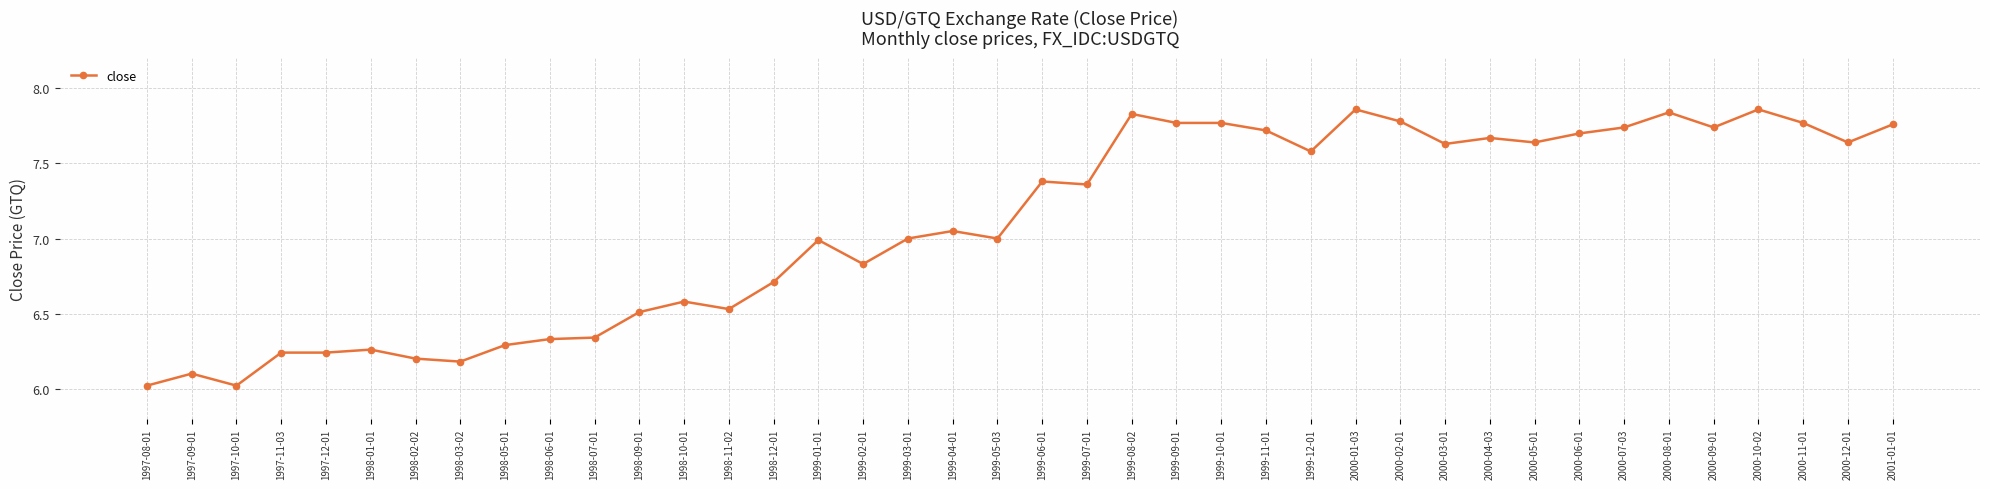

What is the ratio of the value at 1999-01-01 to the value at 1998-03-02?

1.1